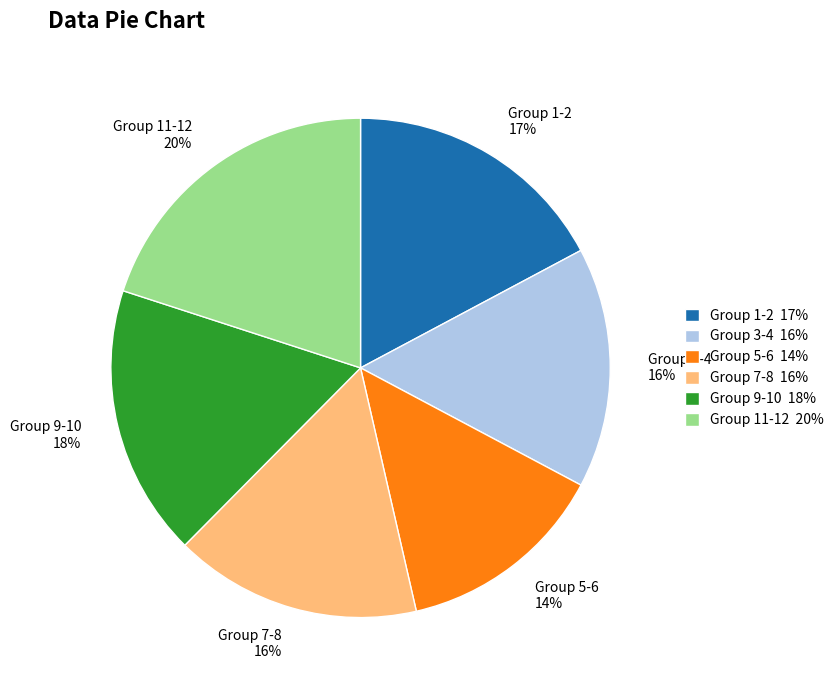

How many segments does this pie chart have?

6